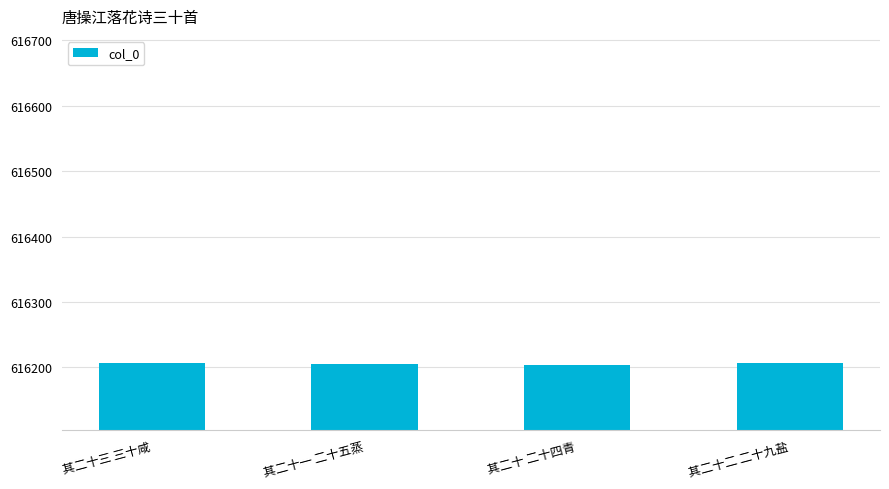

What is the change in value from 其二十 二十四青 to 其二十二 二十九盐?

+2